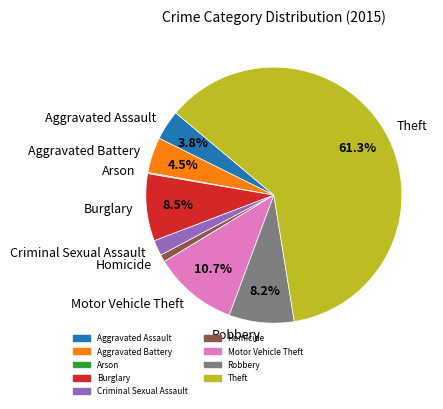

To the nearest percent, what percentage of the pie is Robbery?

8%